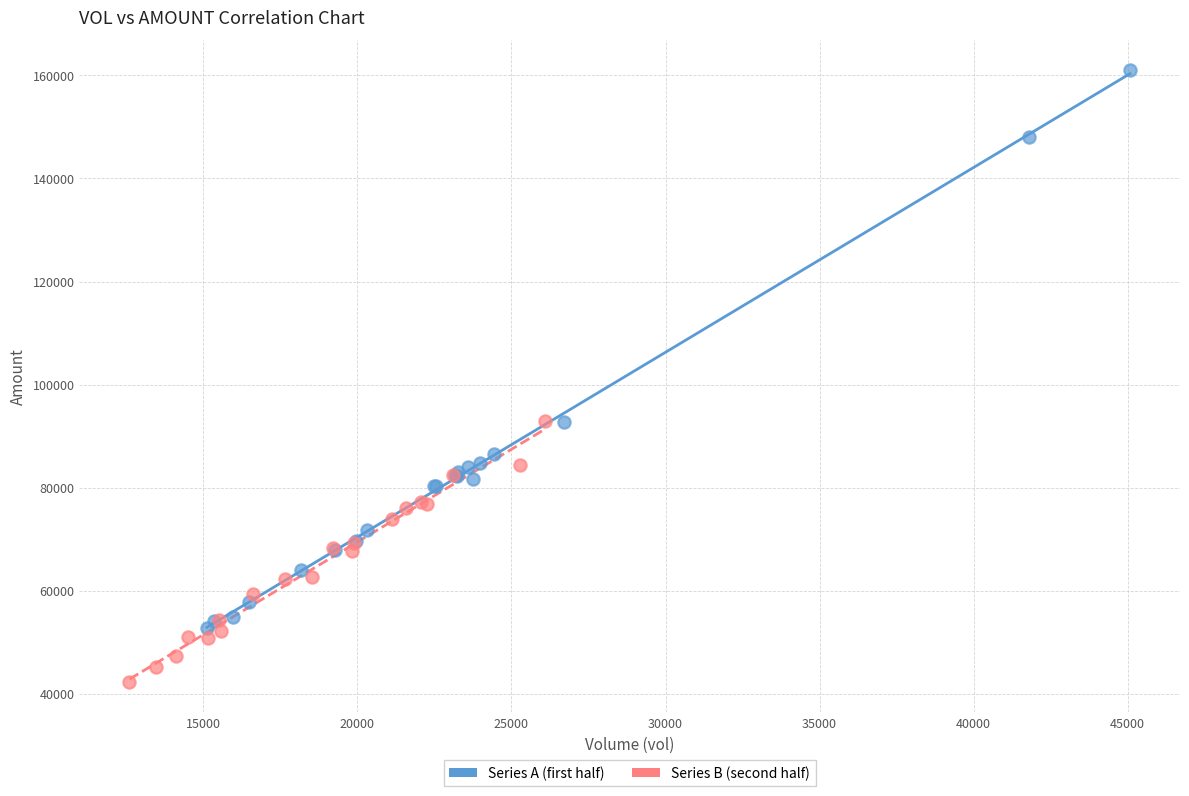

Which series contains the lowest Y value?

Series B (second half)